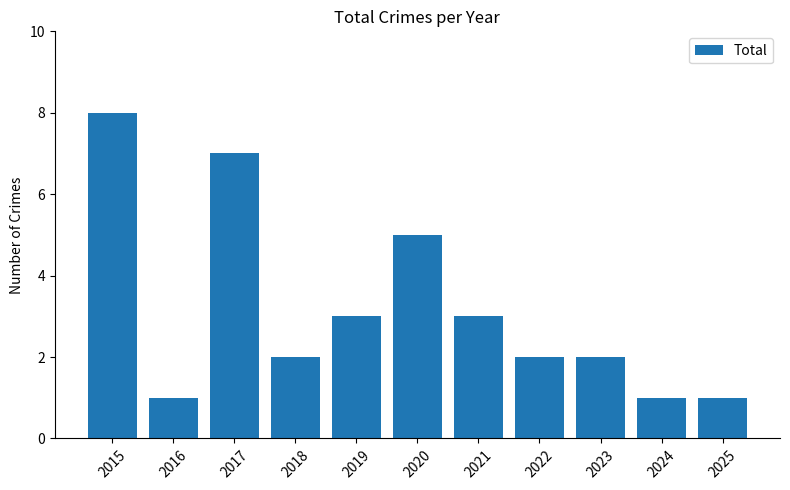

Which has a higher value, 2019 or 2018?

2019